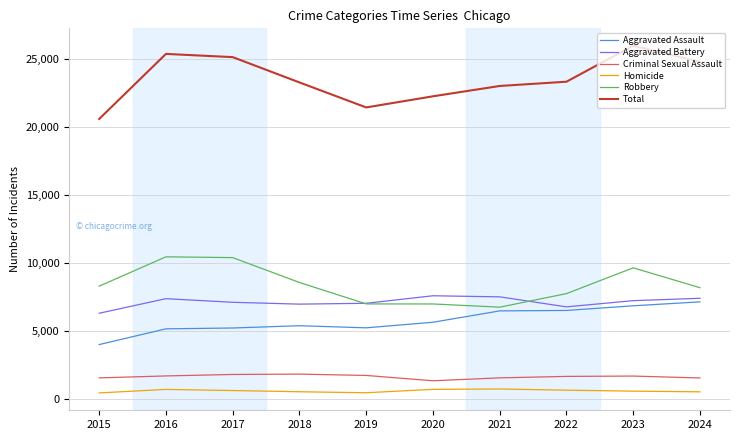

At how many categories does at least one series exceed 18995?

10